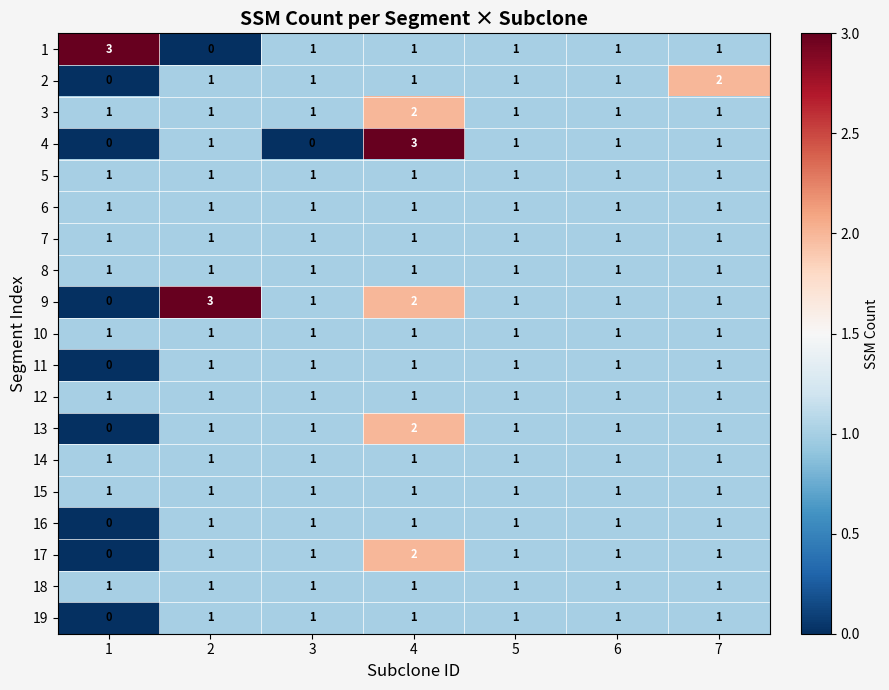

How many distinct data groups are displayed?

19